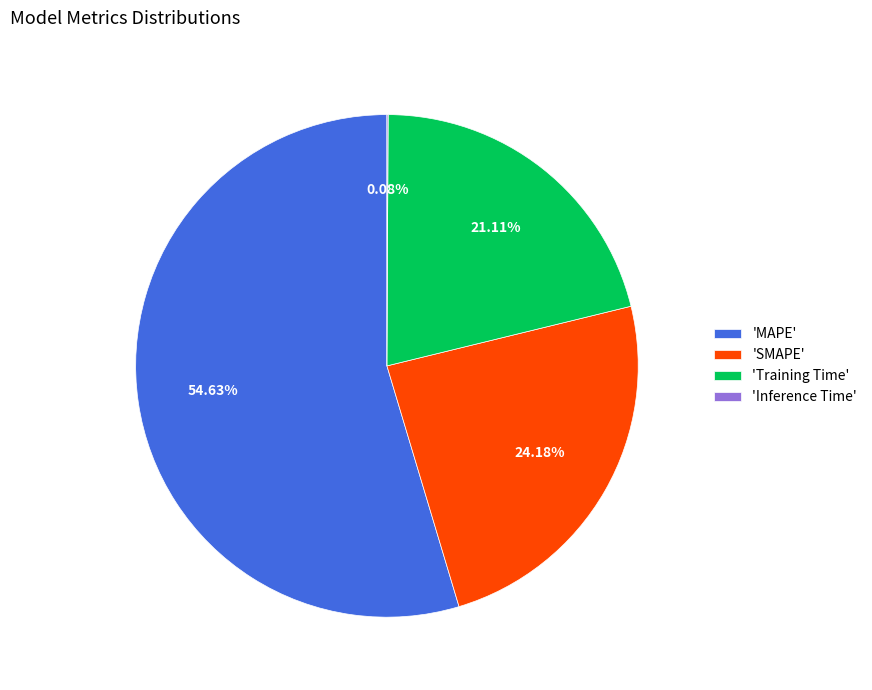

Do 'MAPE' and 'Training Time' together represent more than half of the pie?

Yes